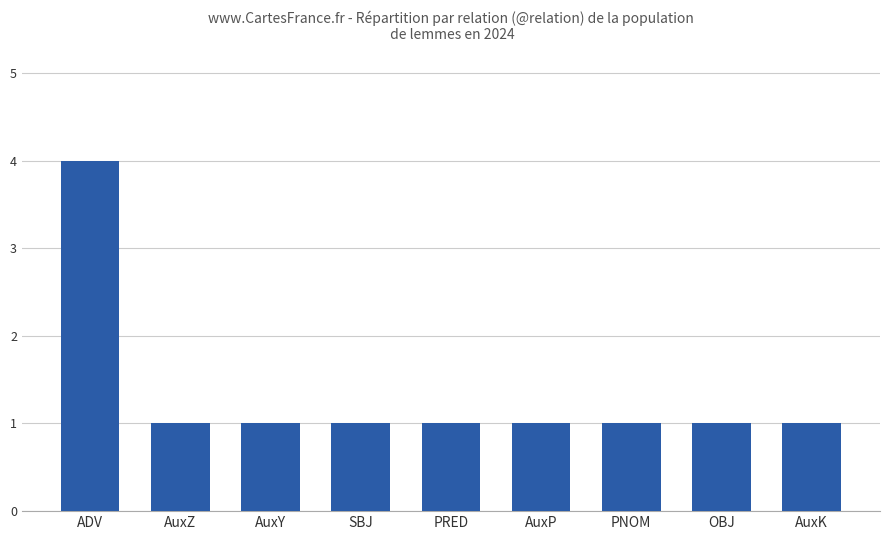

Reading left to right, transcribe all the data shown in this chart.

ADV=4	AuxZ=1	AuxY=1	SBJ=1	PRED=1	AuxP=1	PNOM=1	OBJ=1	AuxK=1